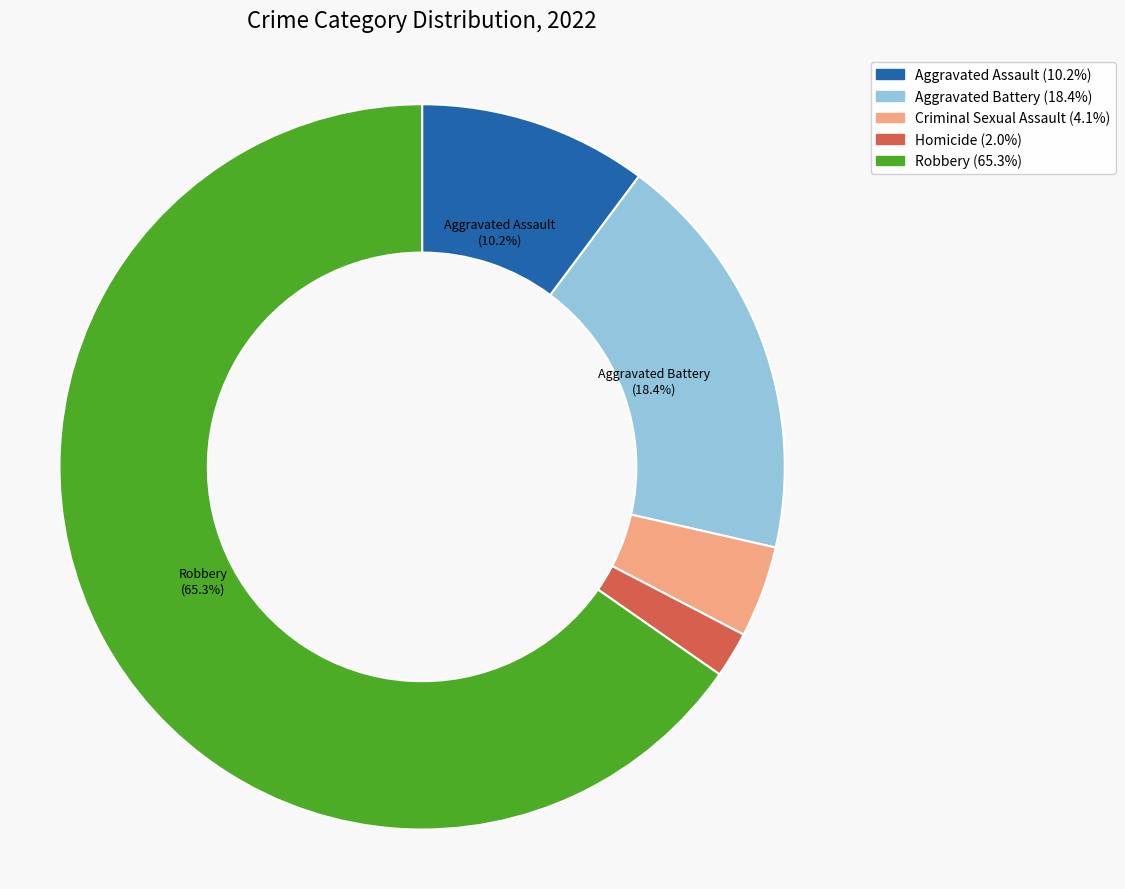

How many slices are in this pie chart?

5